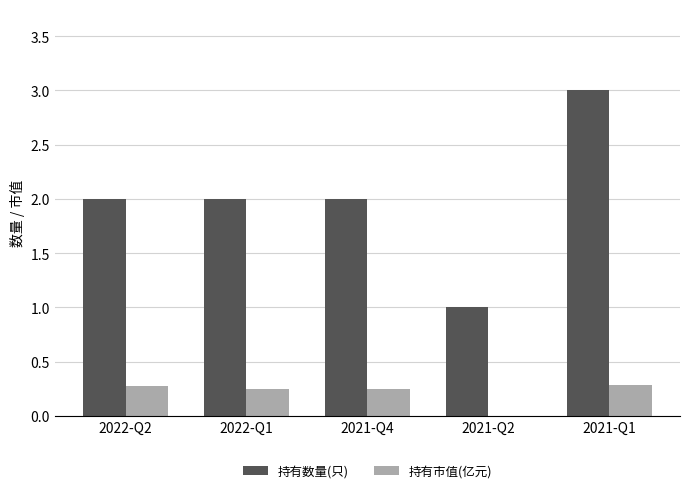

The 持有数量(只) series shows 1.8 at 2021-Q1. True or false?

False